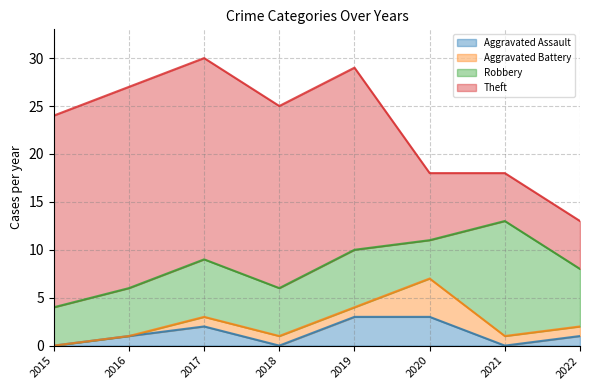

What is the value of the Robbery point at the 6th from the left?

4